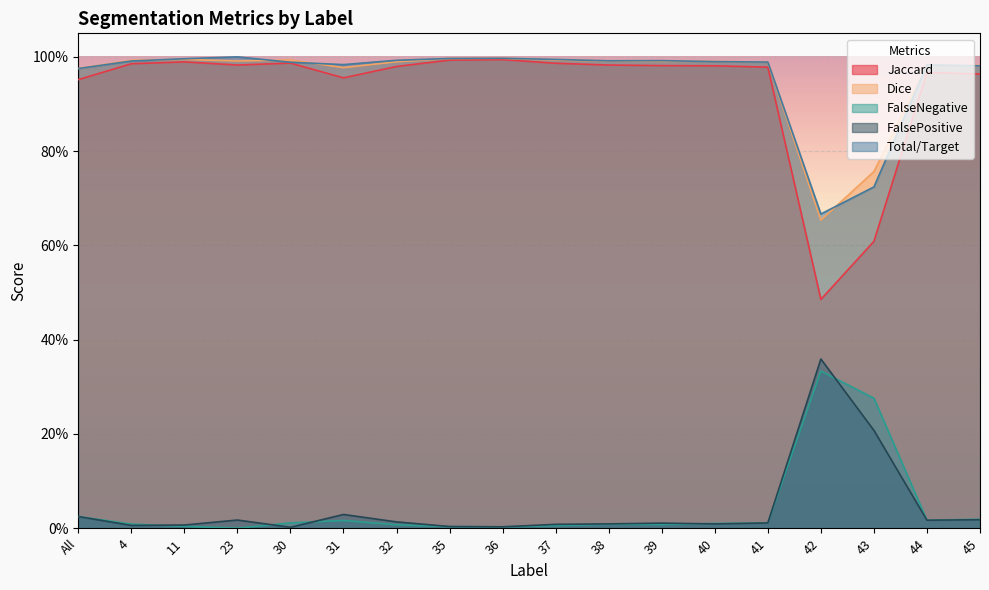

Is the value of Jaccard at 44 greater than the value of FalsePositive at 4?

Yes